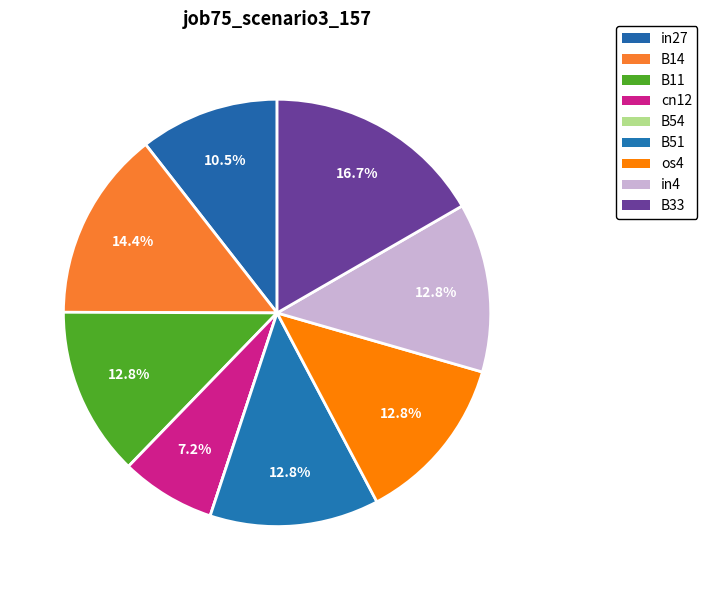

Rank the categories by value from highest to lowest.

B33, B14, B11, B51, os4, in4, in27, cn12, B54